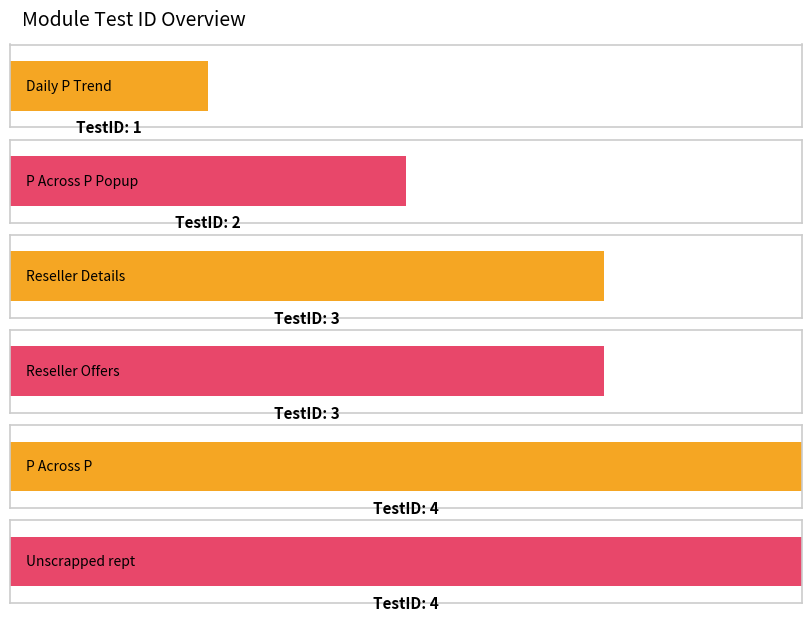

What is the difference between the values at Daily P Trend and Reseller Offers?

2